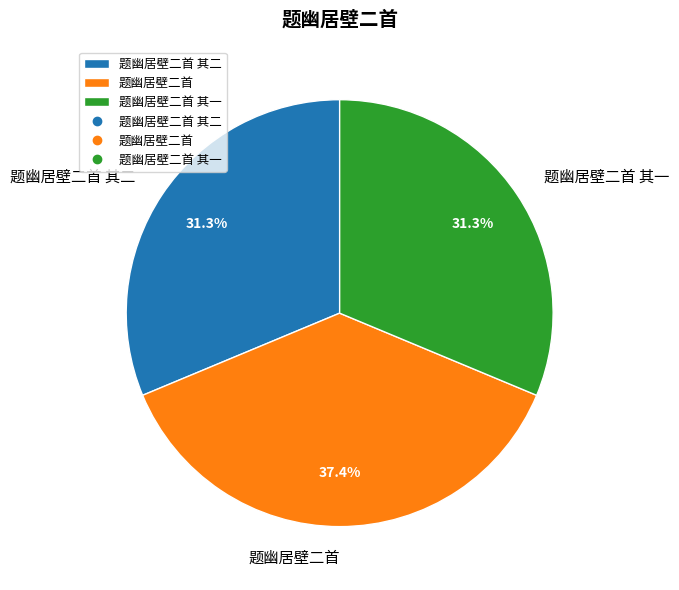

To the nearest percent, what percentage of the pie is 题幽居壁二首 其一?

31%